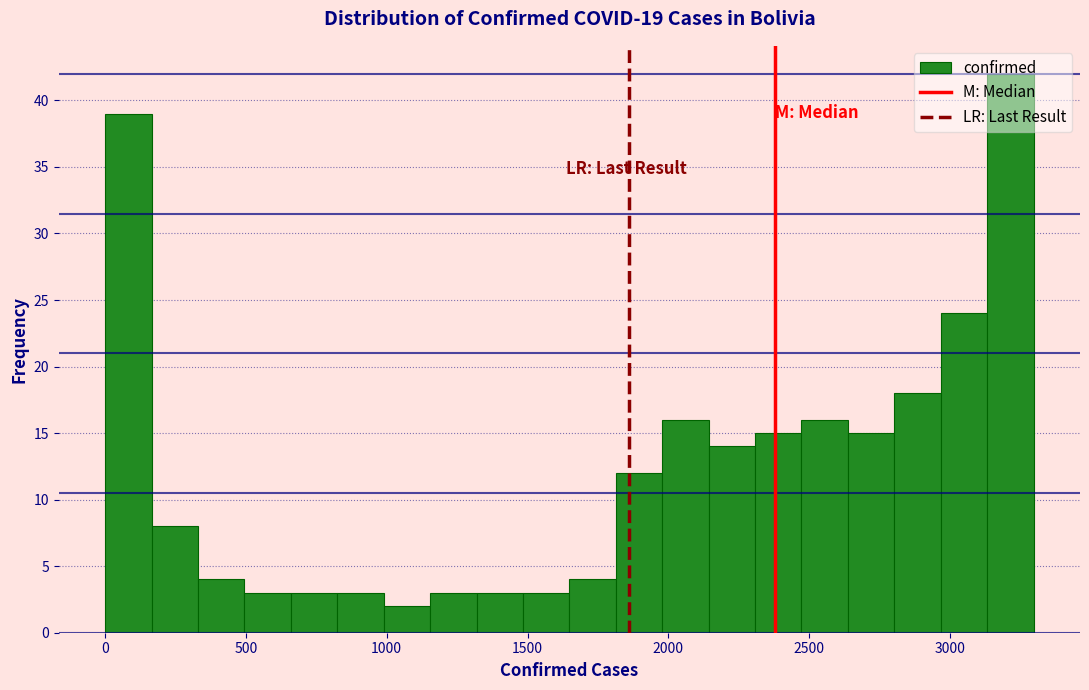

Around what value on the x-axis is the tallest bar? Give the approximate position of its centre, as read against the axis.

3200